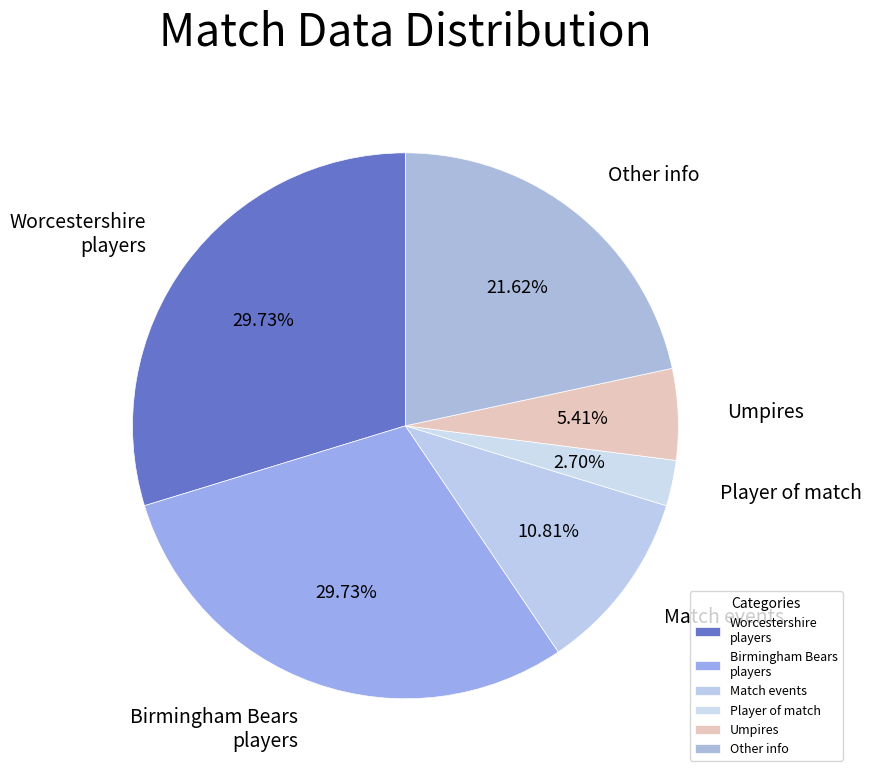

How many segments does this pie chart have?

6